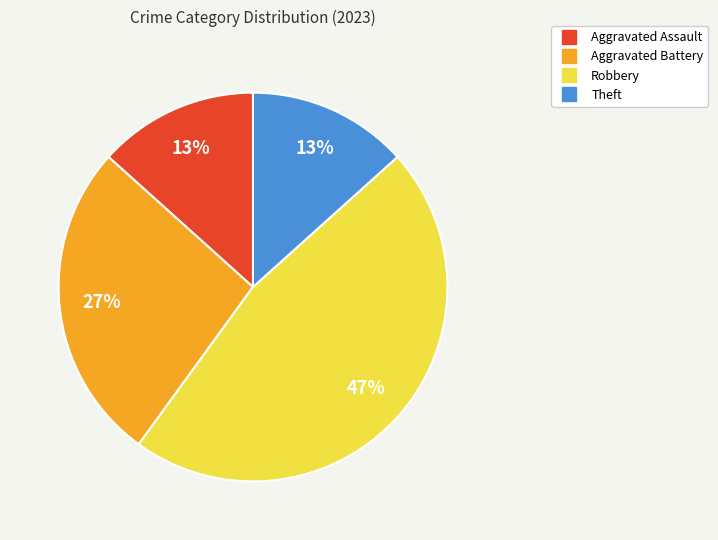

Does any single category account for the majority?

No